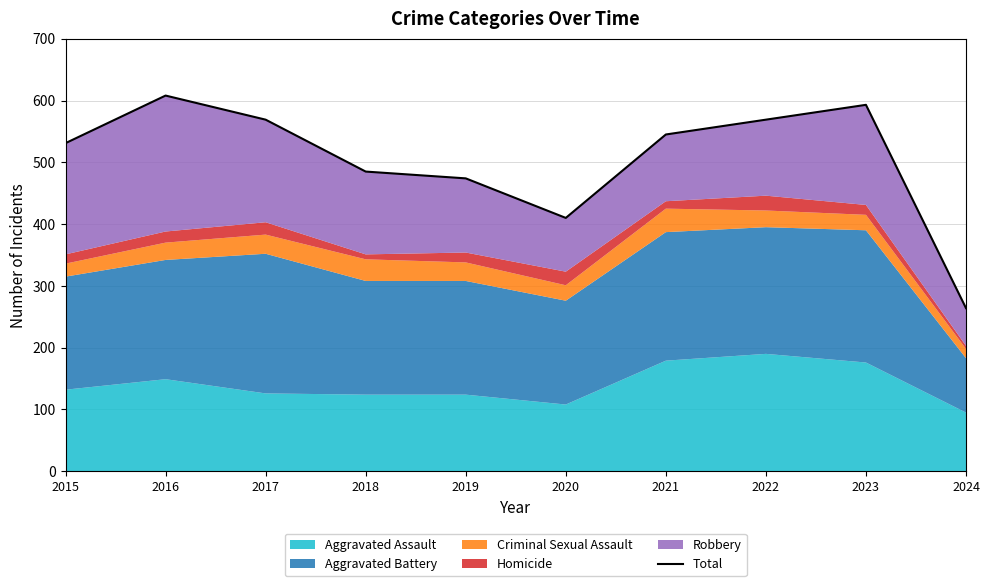

What is the difference between the second highest and minimum values?

329